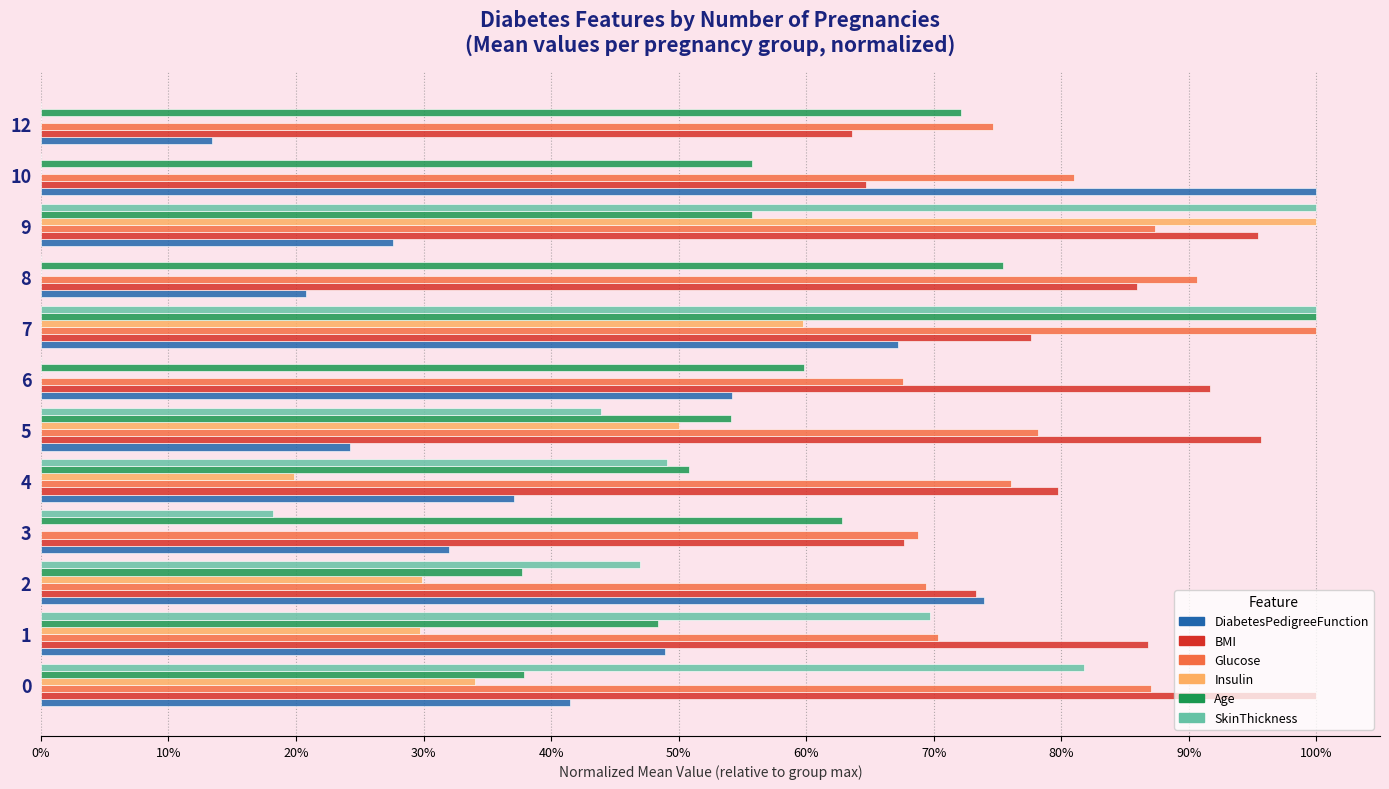

What are all the series names shown in the legend?

DiabetesPedigreeFunction, BMI, Glucose, Insulin, Age, SkinThickness